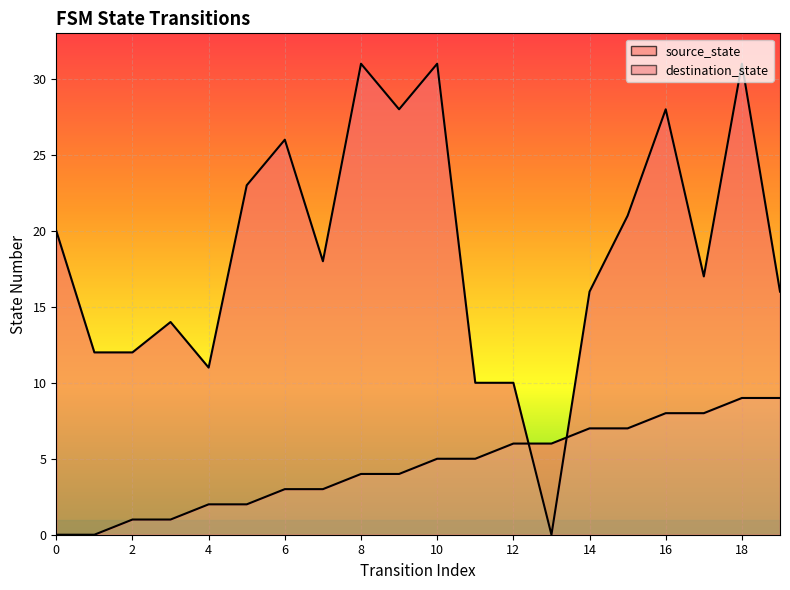

Between which two adjacent categories do source_state and destination_state first intersect?

12 and 13